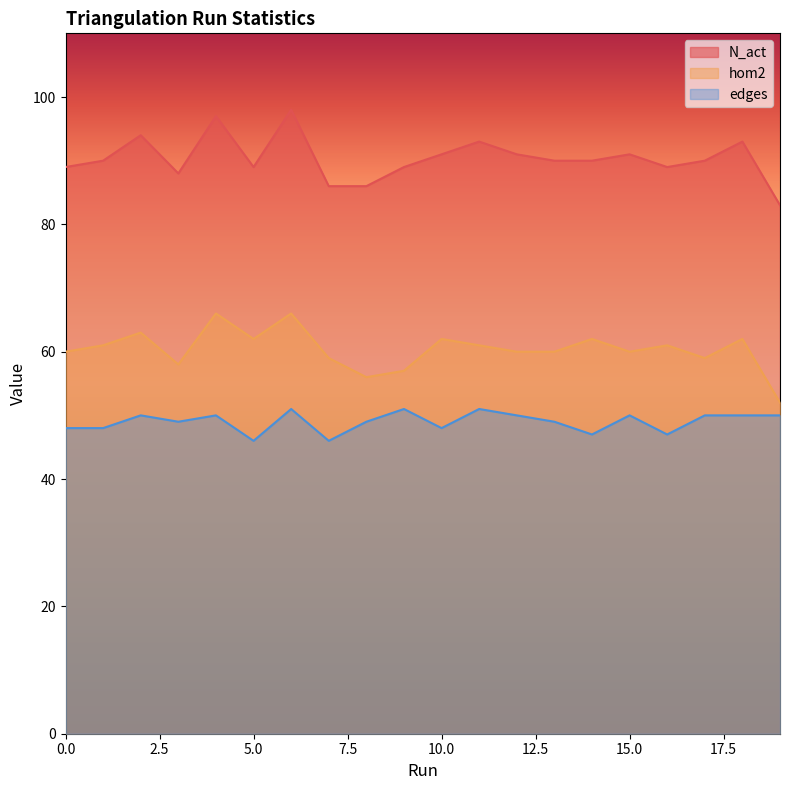

What is the difference between the highest and lowest values at 12?

41